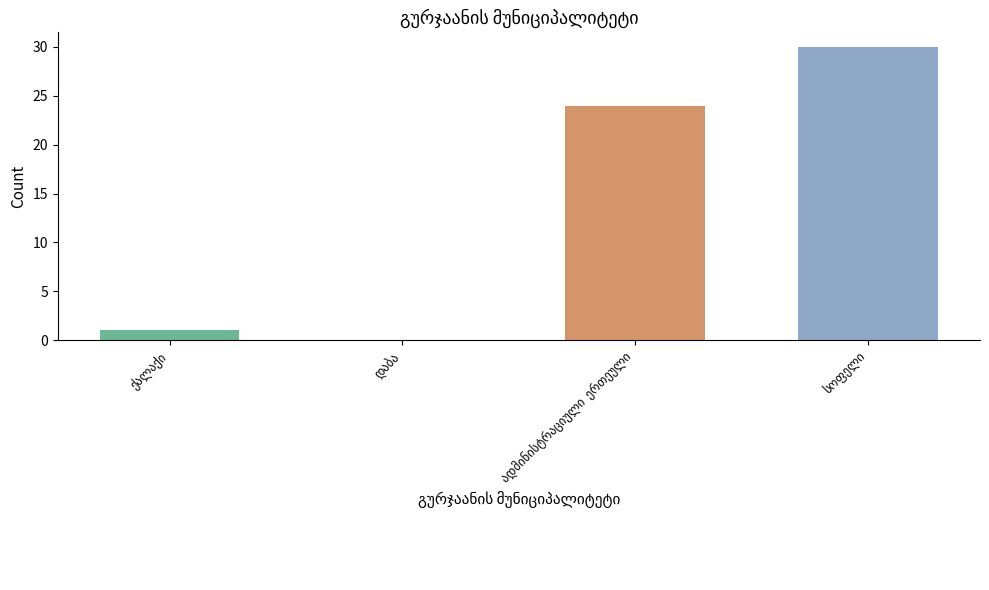

What is the sum of the values at დაბა and სოფელი?

30